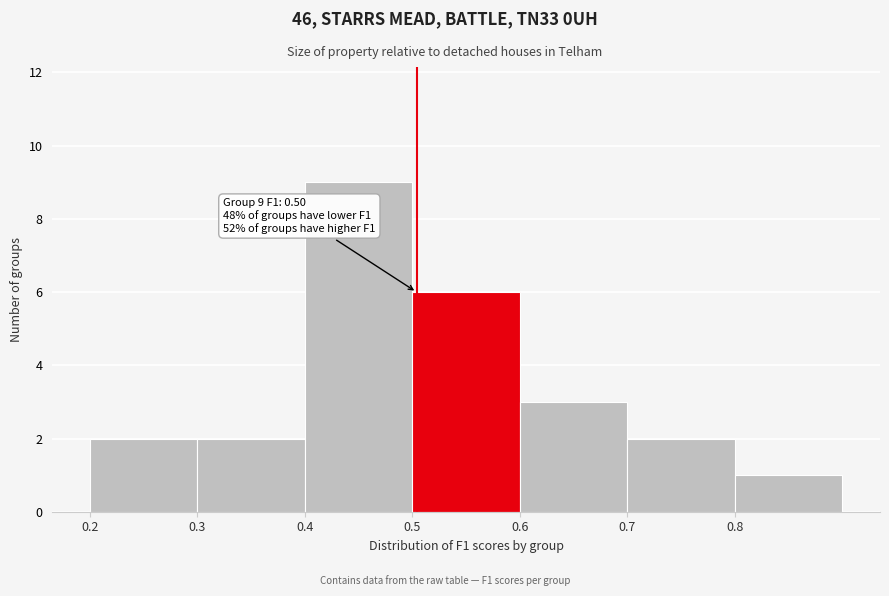

Over which range of the x-axis is the bar tallest?

0.4 to 0.5